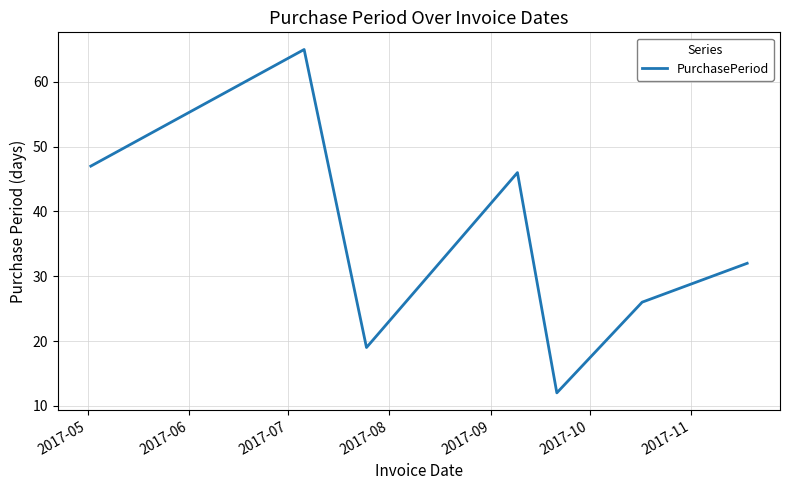

What is the difference between the maximum and minimum values?

53